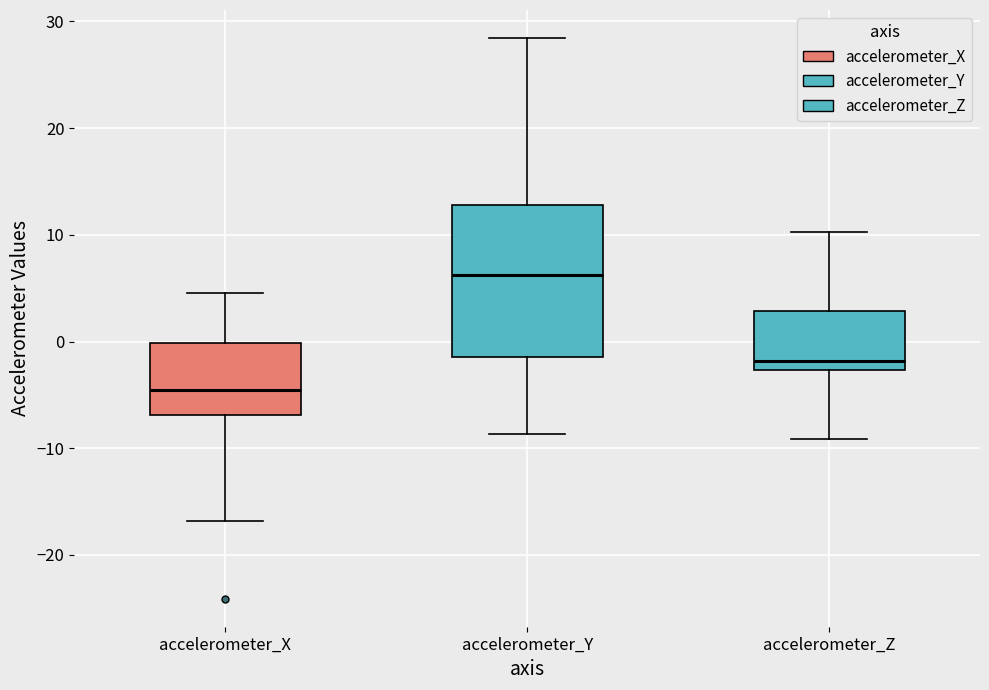

Reading left to right, read every box against the y-axis: the position of its median line, the range the box covers, and the ends of its whiskers. The values are not printed on the chart, so give them approximately, as read against the axis.

accelerometer_X: median -5, box -7 to 0, whiskers -17 to 5
accelerometer_Y: median 6, box -1 to 13, whiskers -9 to 28
accelerometer_Z: median -2, box -3 to 3, whiskers -9 to 10